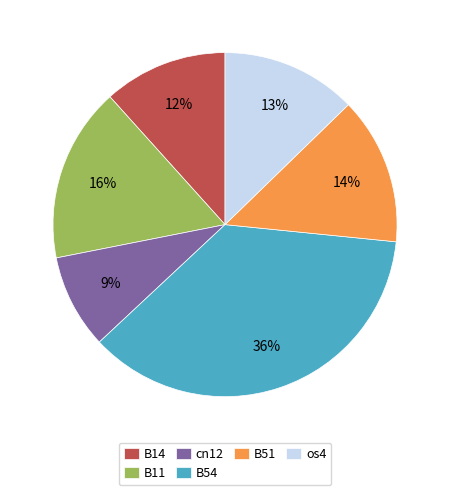

Is the sum of B11 and B14 greater than half?

No